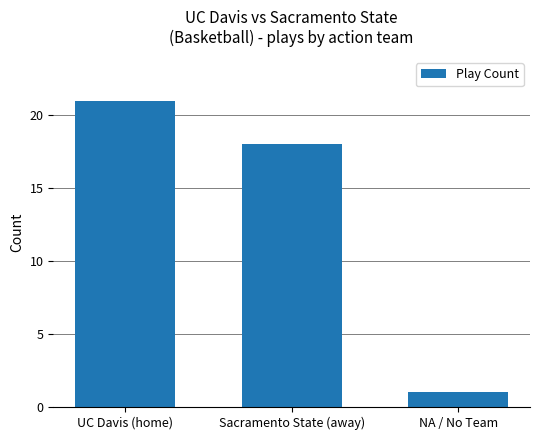

The value at Sacramento State (away) is 30. True or false?

False